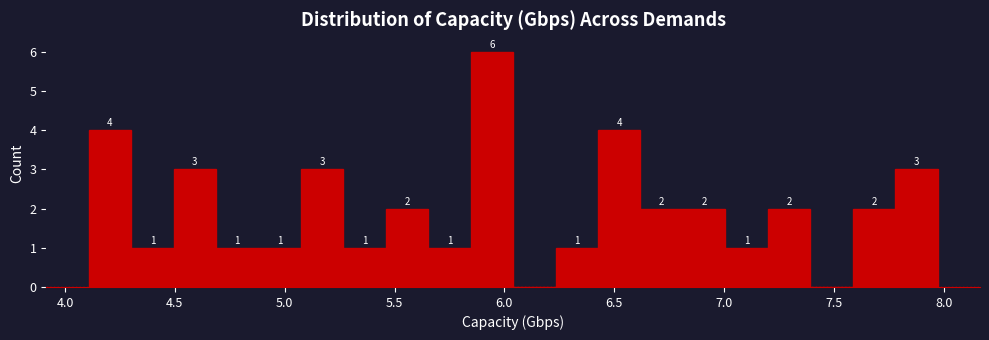

Read against the x-axis, roughly where is the centre of the tallest bar?

5.95